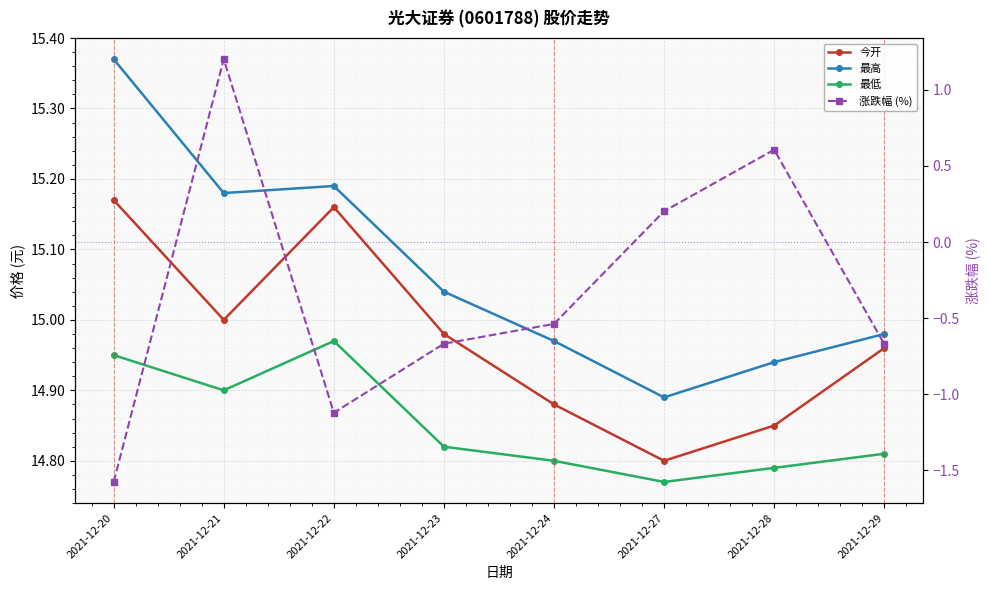

How many series are shown in this chart?

4